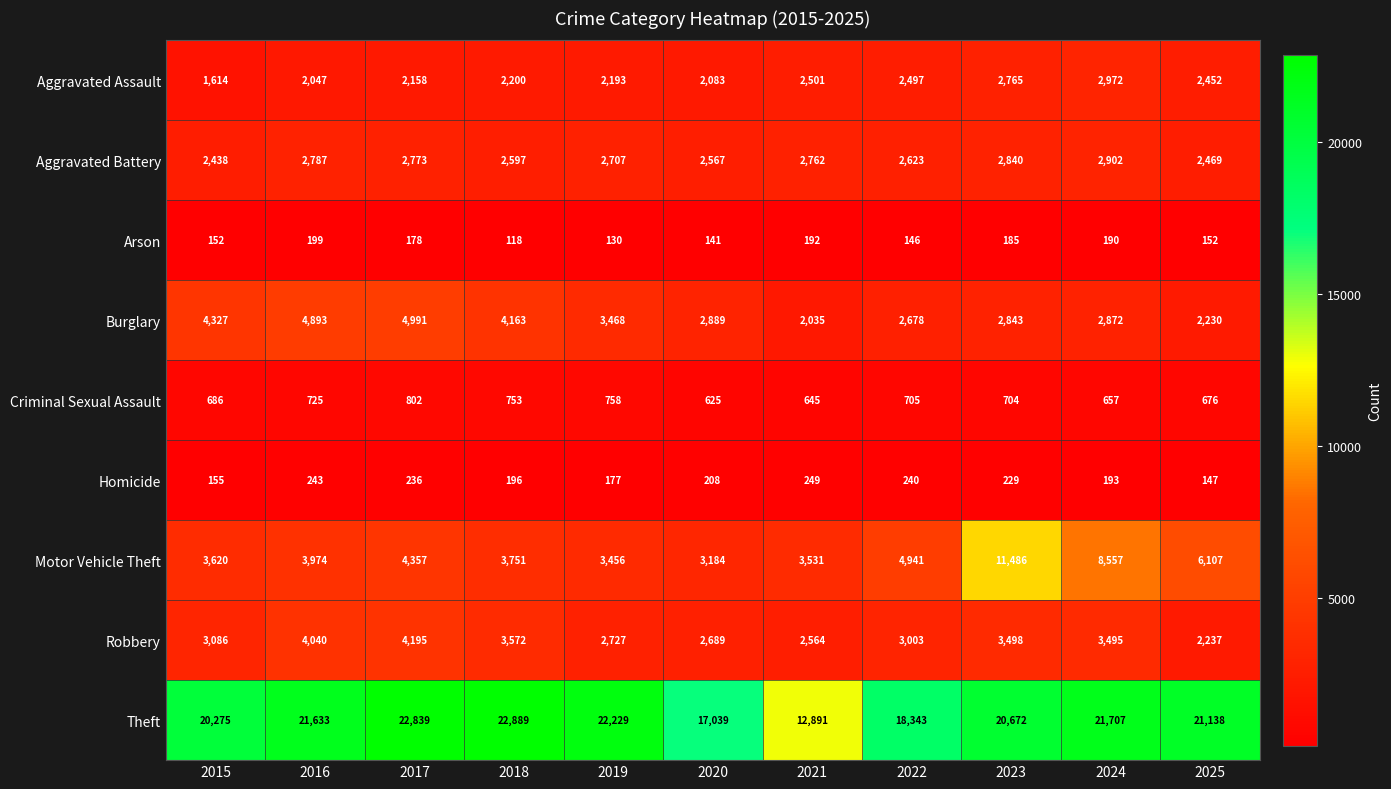

Which series has the largest range (max minus min)?

Theft